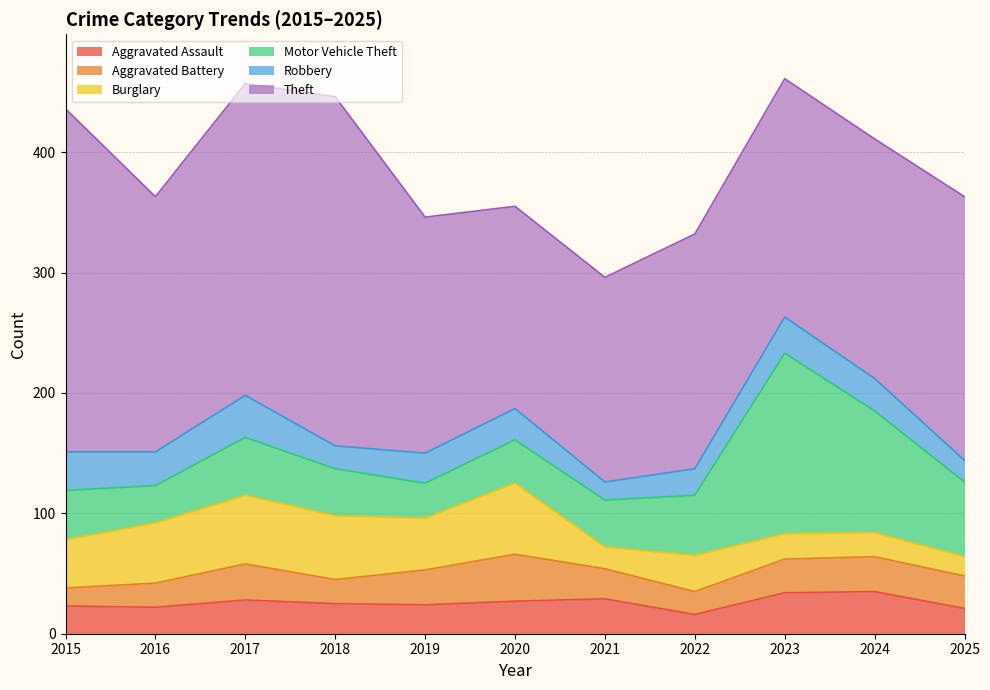

Which series has the largest total across all categories?

Theft